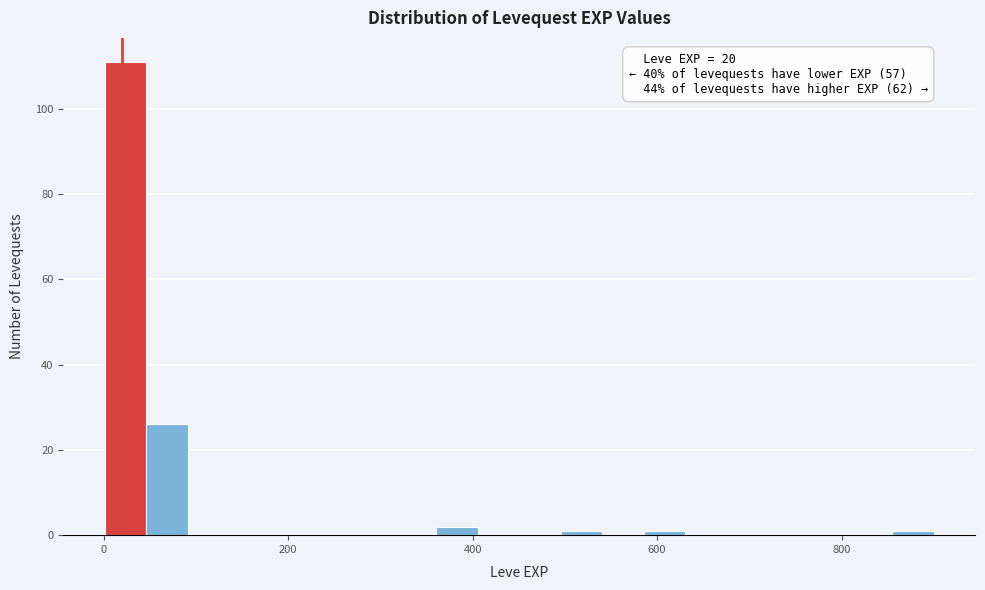

Around what value on the x-axis is the tallest bar? Give the approximate position of its centre, as read against the axis.

20